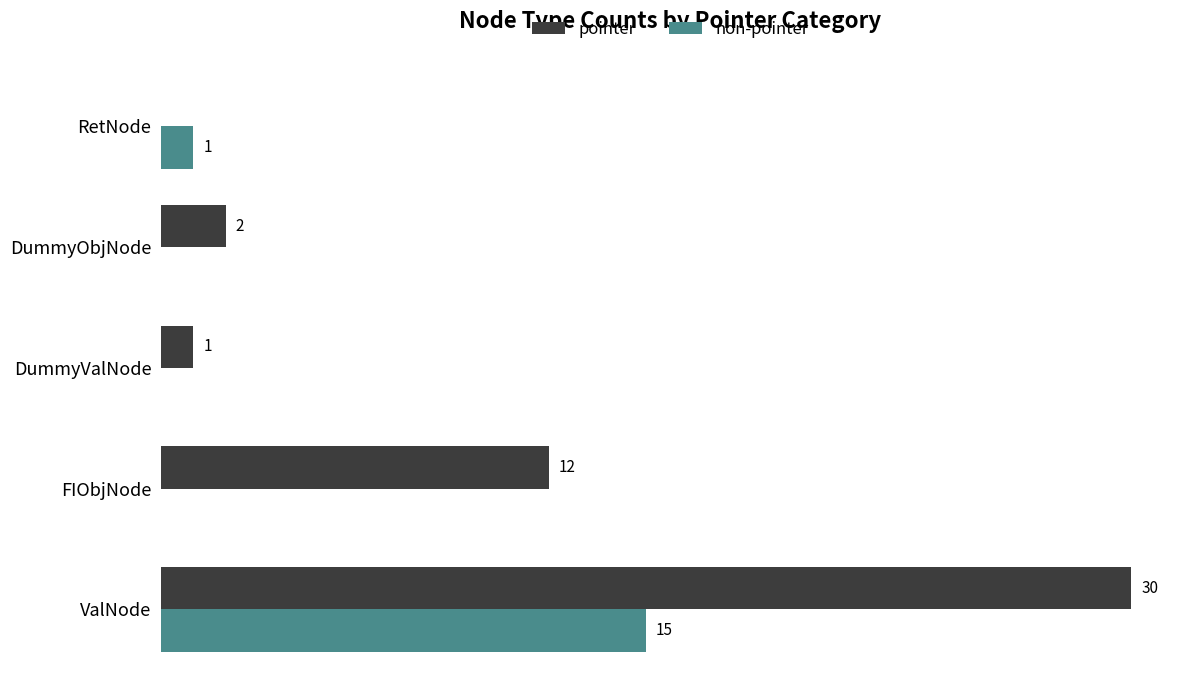

Where is pointer nearest to the value 15?

FIObjNode